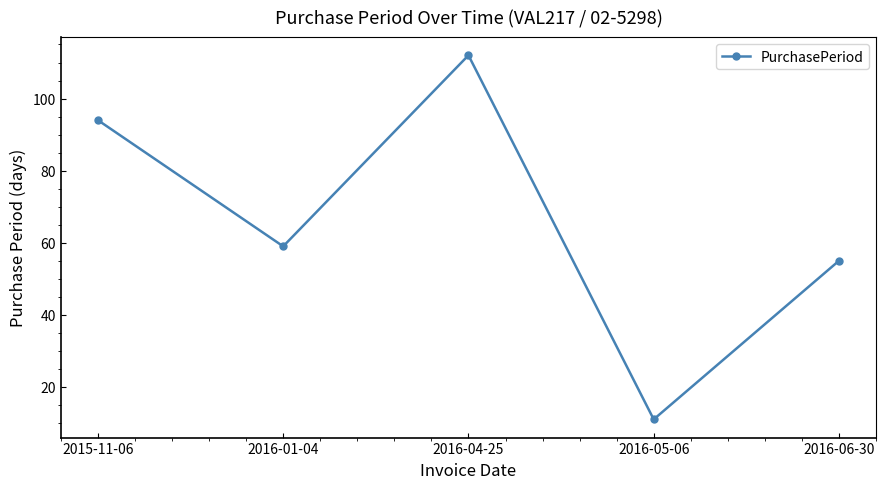

Rank the categories by value from lowest to highest.

2016-05-06, 2016-06-30, 2016-01-04, 2015-11-06, 2016-04-25